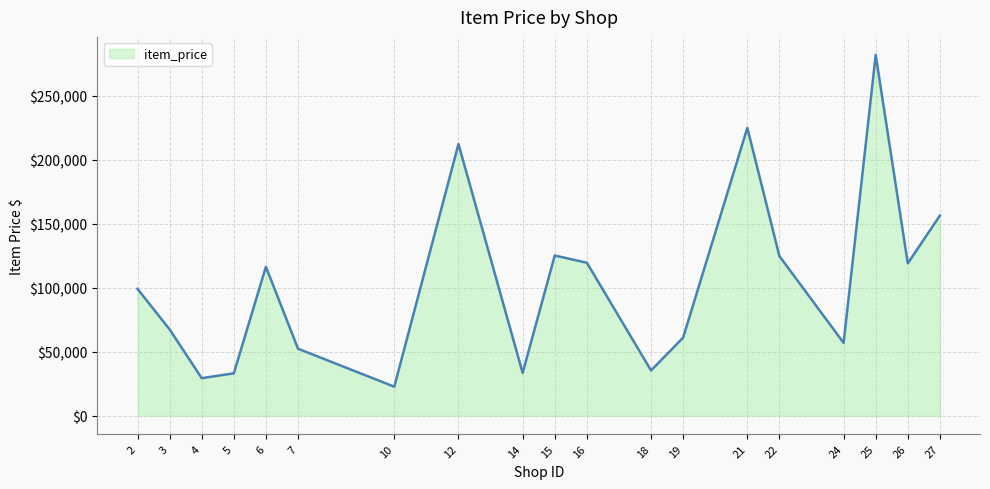

Is it true that the value at 21 is 391531.1?

False